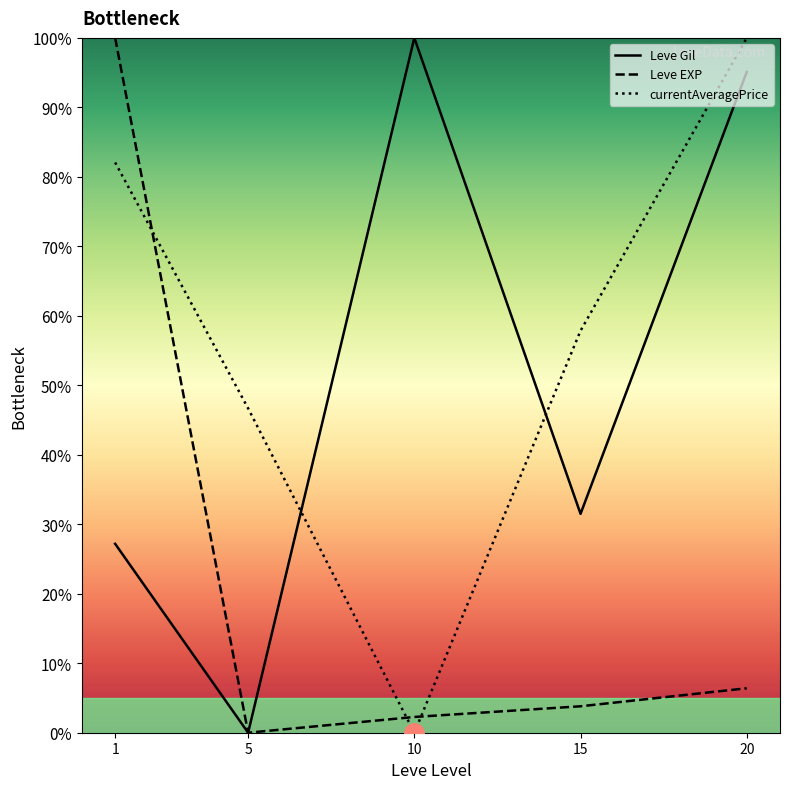

Which series ends up on top after the final intersection of Leve Gil and currentAveragePrice?

currentAveragePrice